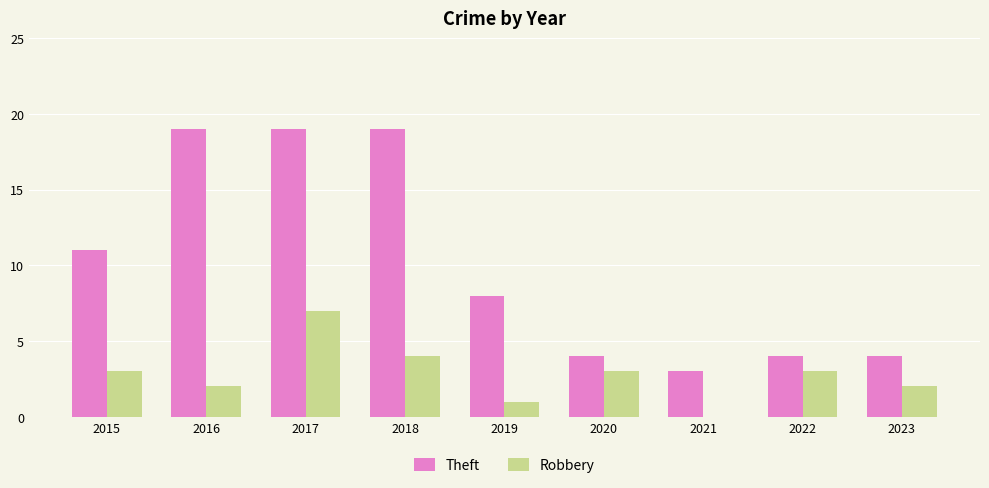

The value of Theft at 2021 is 3. True or false?

True